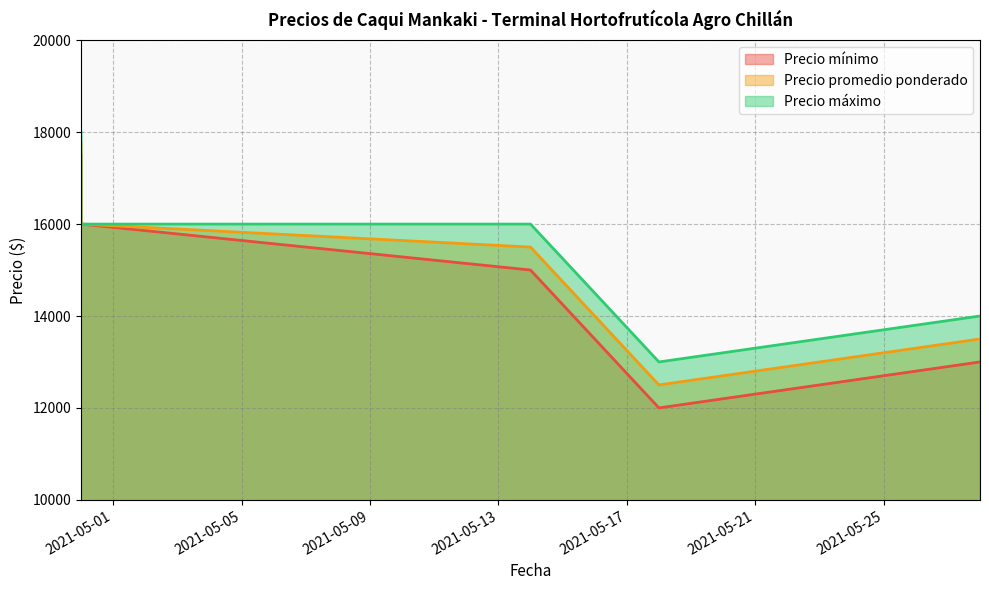

Rank the series by their maximum value, from lowest to highest.

Precio mínimo, Precio promedio ponderado, Precio máximo